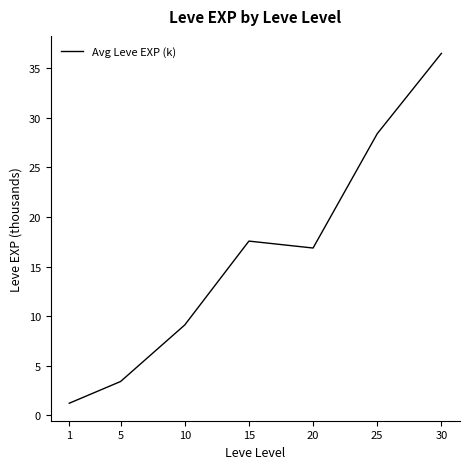

Rank the categories by value from highest to lowest.

30, 25, 15, 20, 10, 5, 1